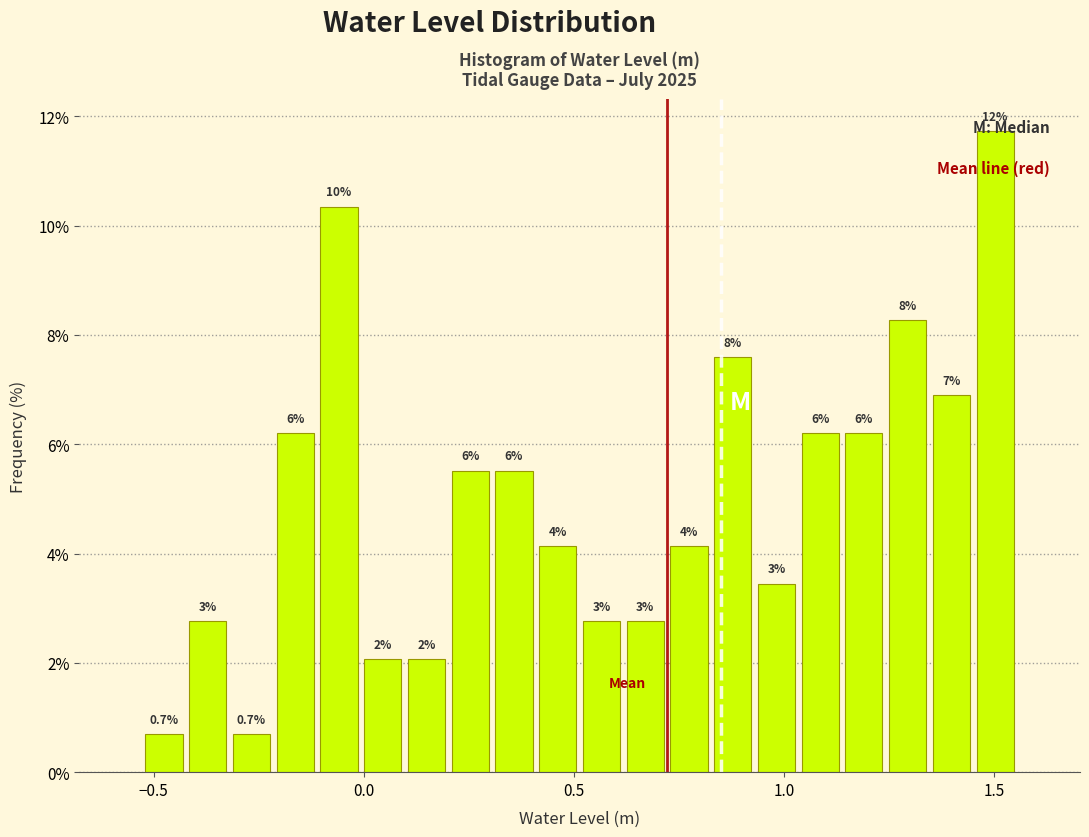

Read against the x-axis, roughly where is the centre of the tallest bar?

1.50